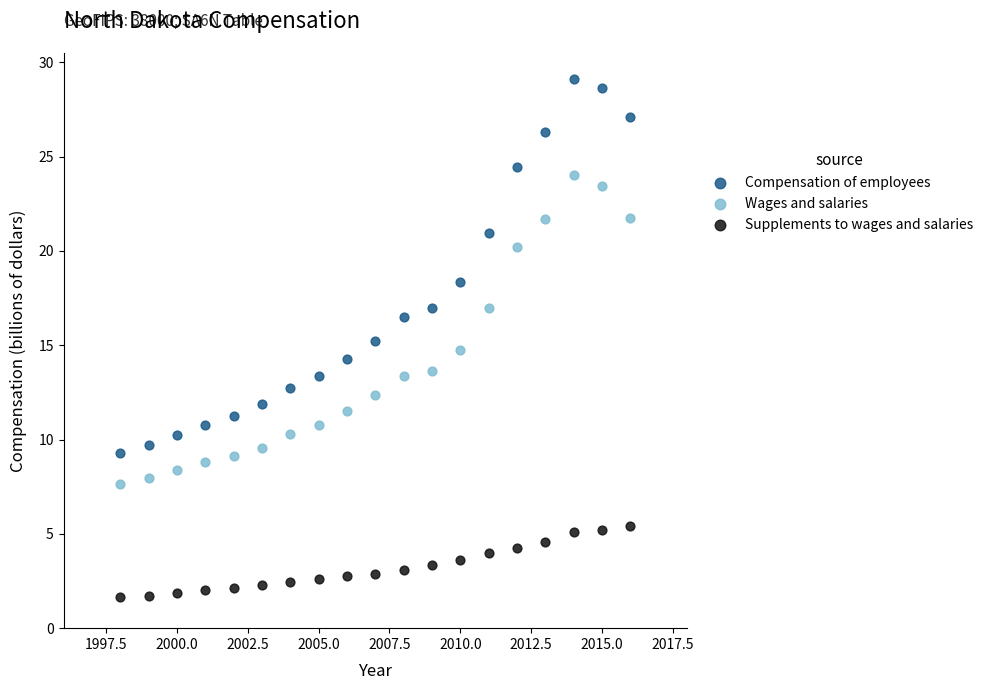

In the Compensation of employees series, what Y value is closest to 19?

18.4